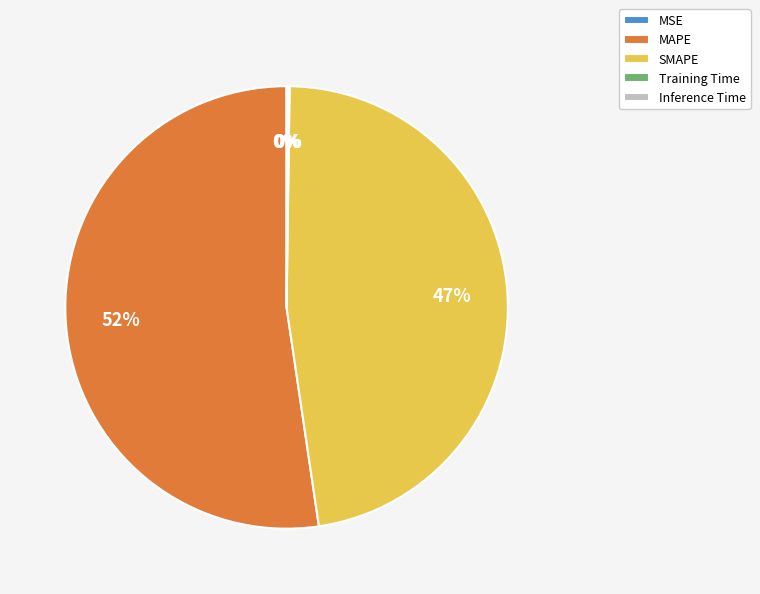

Which slice represents more than half of the pie?

MAPE